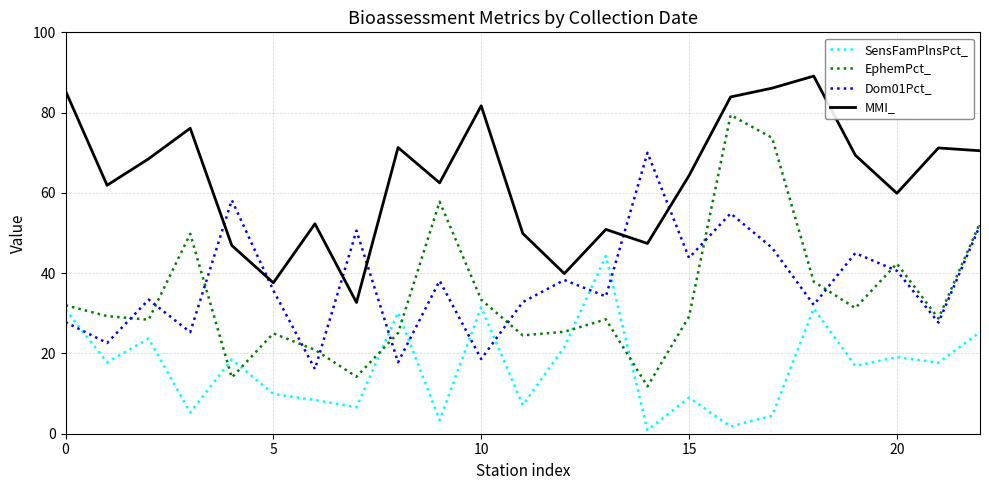

Which series has the largest range (max minus min)?

EphemPct_